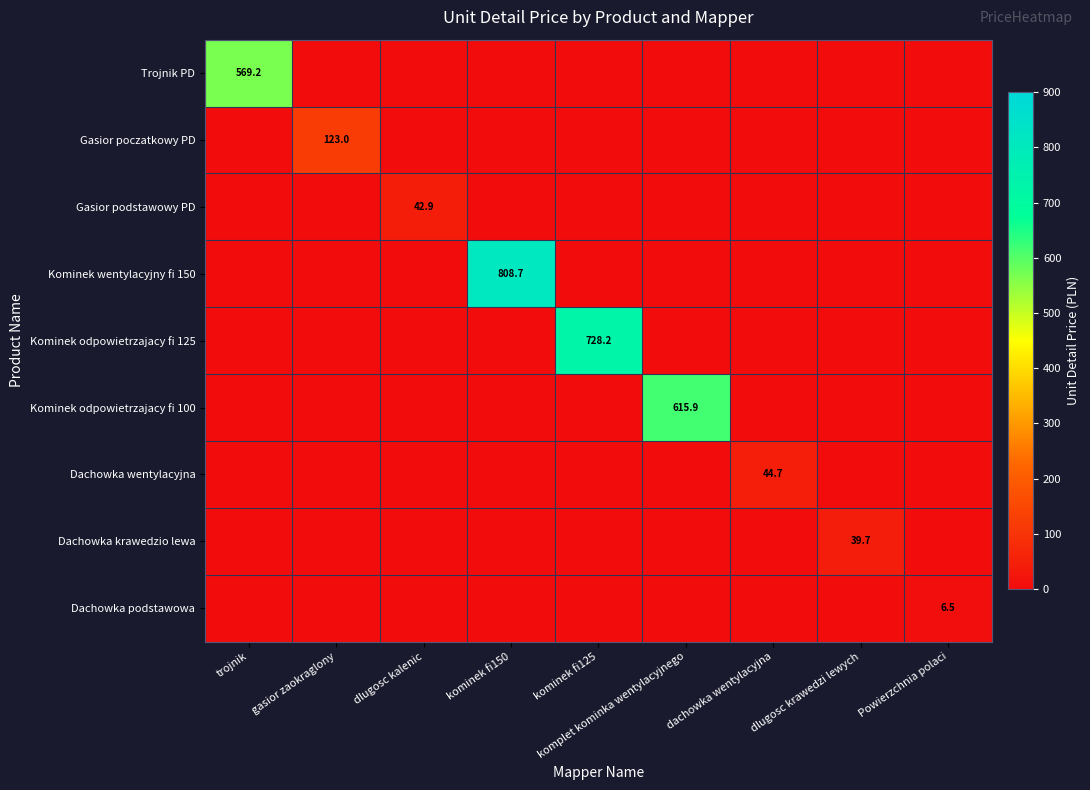

Which series has the largest total across all categories?

Kominek wentylacyjny fi 150